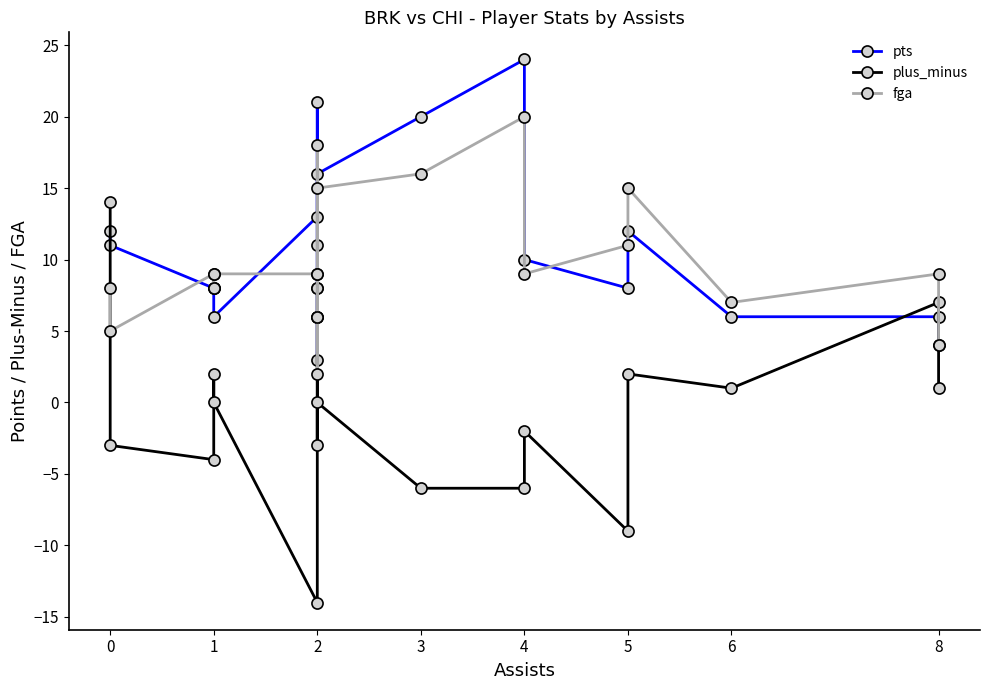

True or false: plus_minus and pts cross at least once.

True